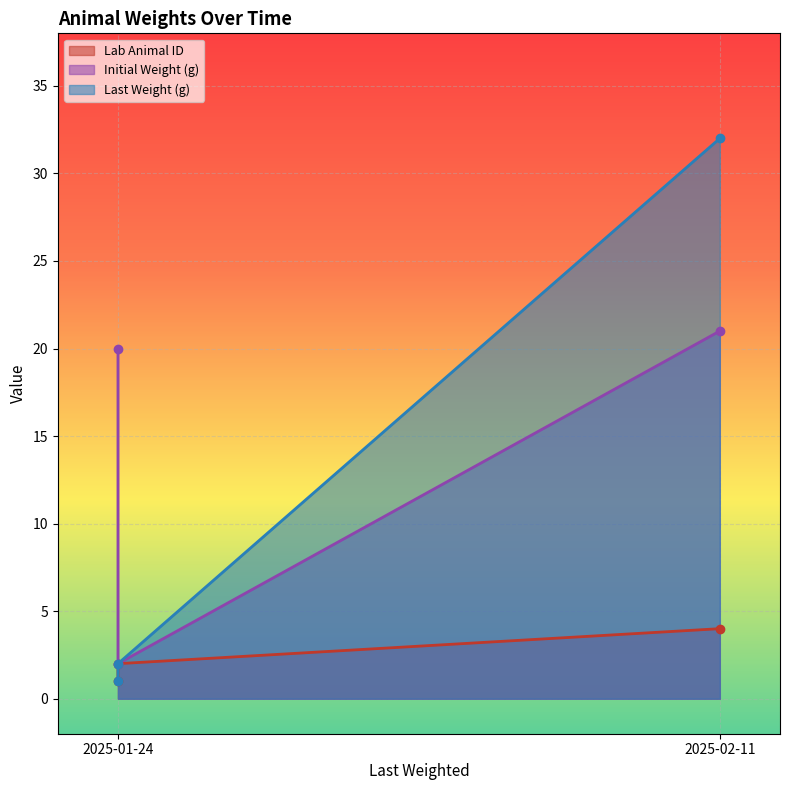

Between 2025-01-24 and 2025-02-11, which is larger?

2025-02-11